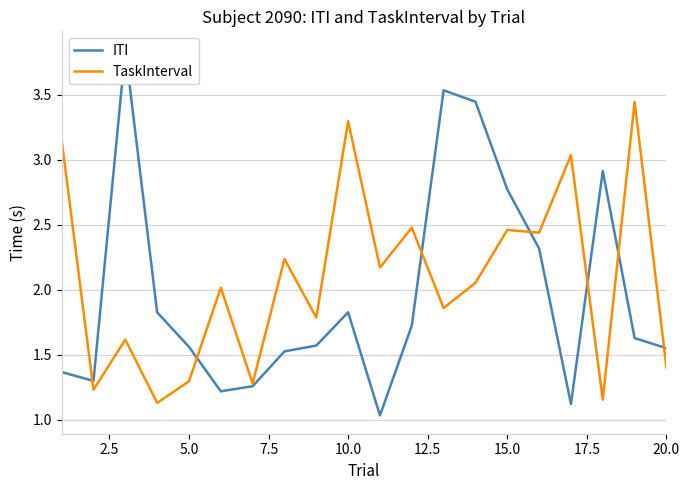

The TaskInterval series shows 1.3 at 5.0. True or false?

True